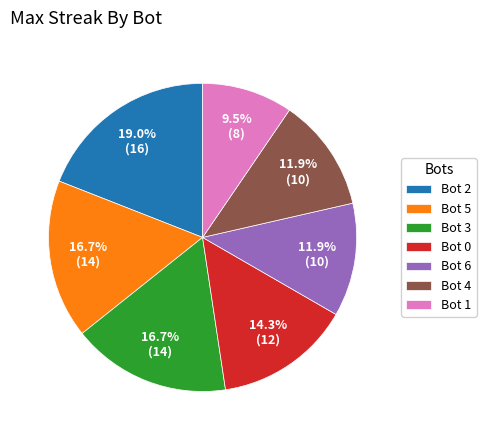

To the nearest percent, what percentage of the pie is Bot 2?

19%